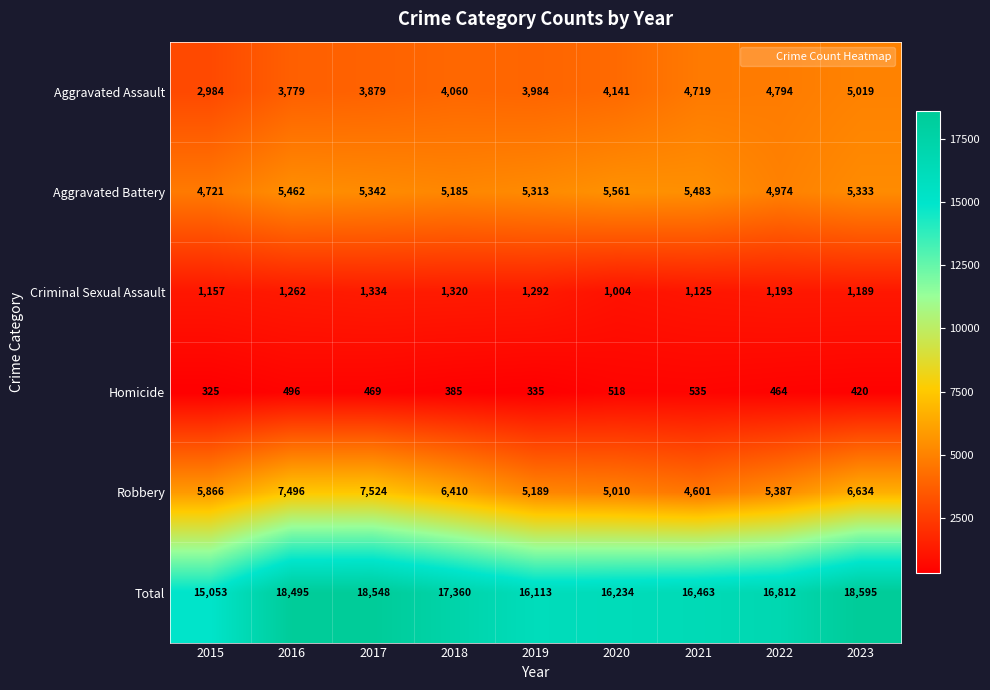

How many Homicide values are between 385 and 496?

5